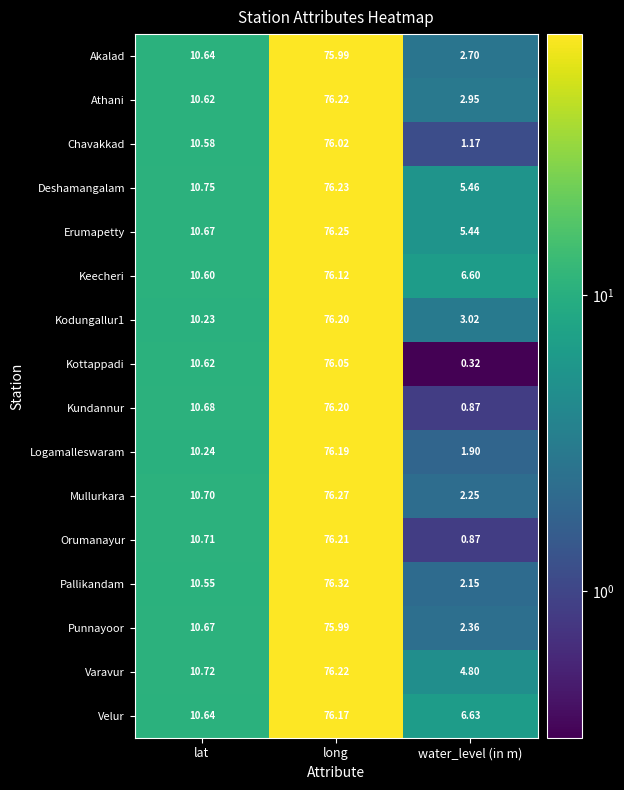

Count the number of categories in the chart.

3